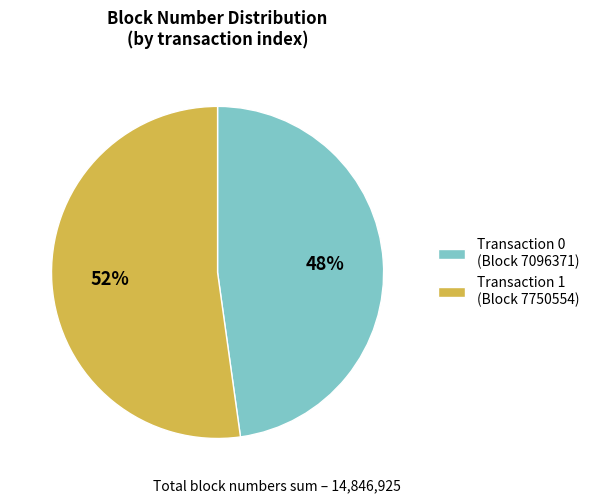

Is there a majority slice in this chart?

Yes